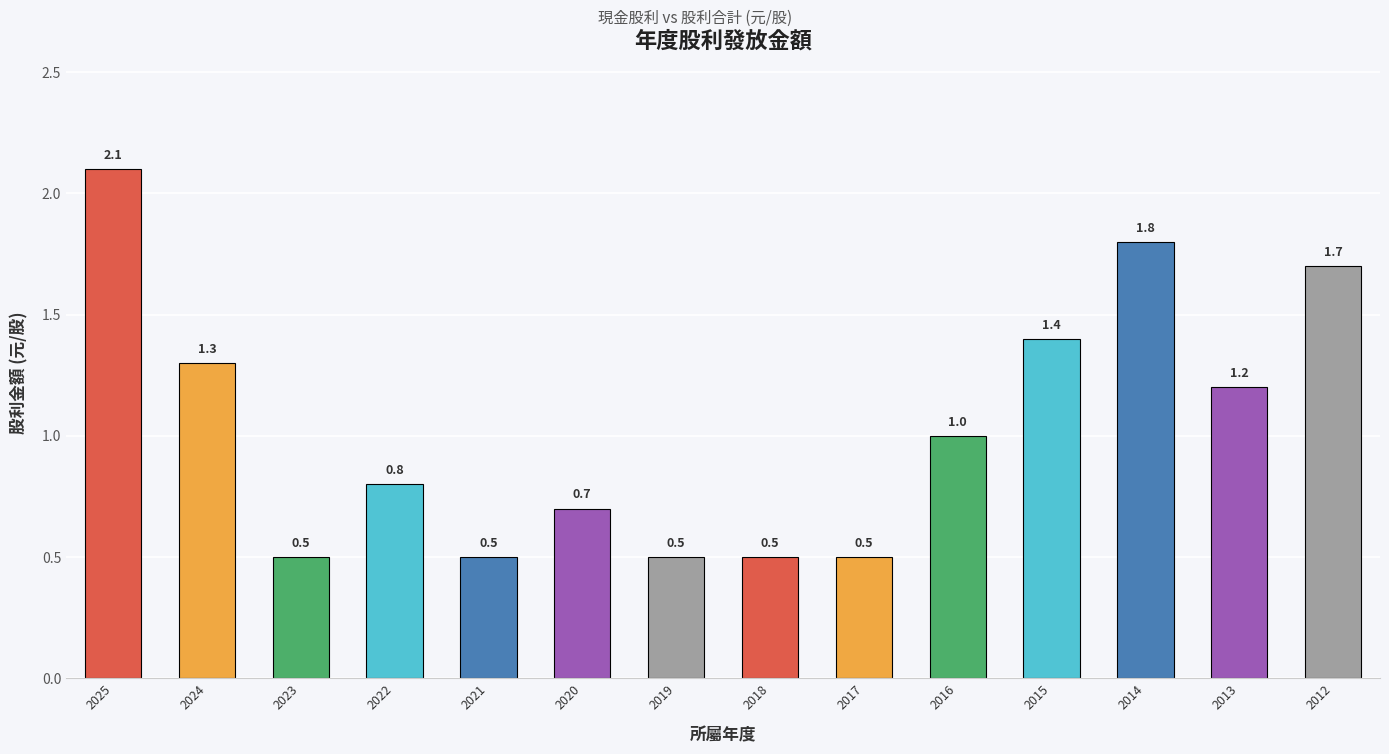

What is the sum of all values?

14.5